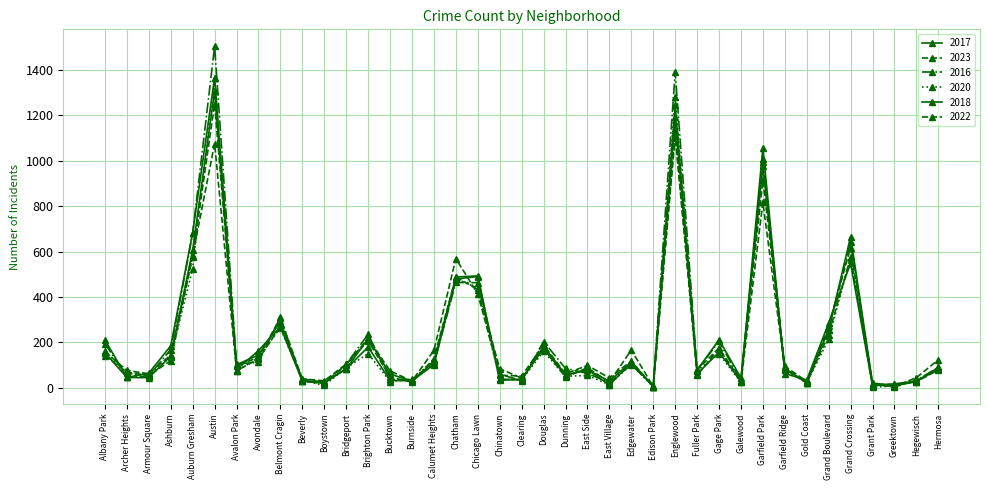

What is the label of the 9th point from the right?

Garfield Park